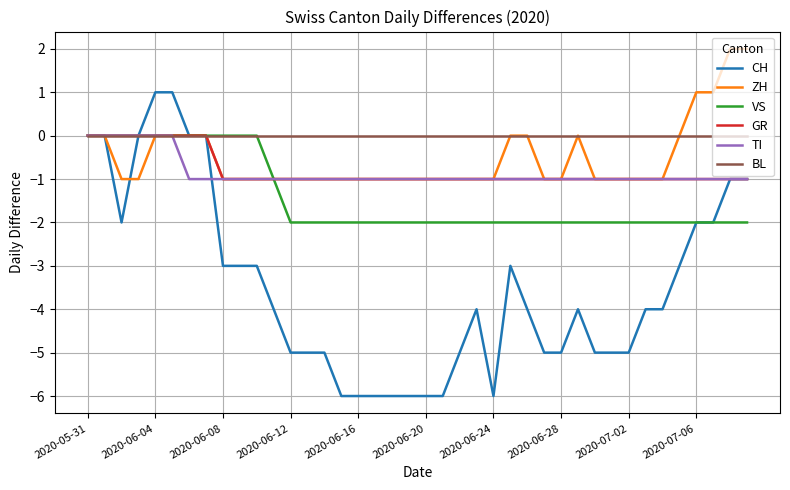

Which series has the largest total across all categories?

BL